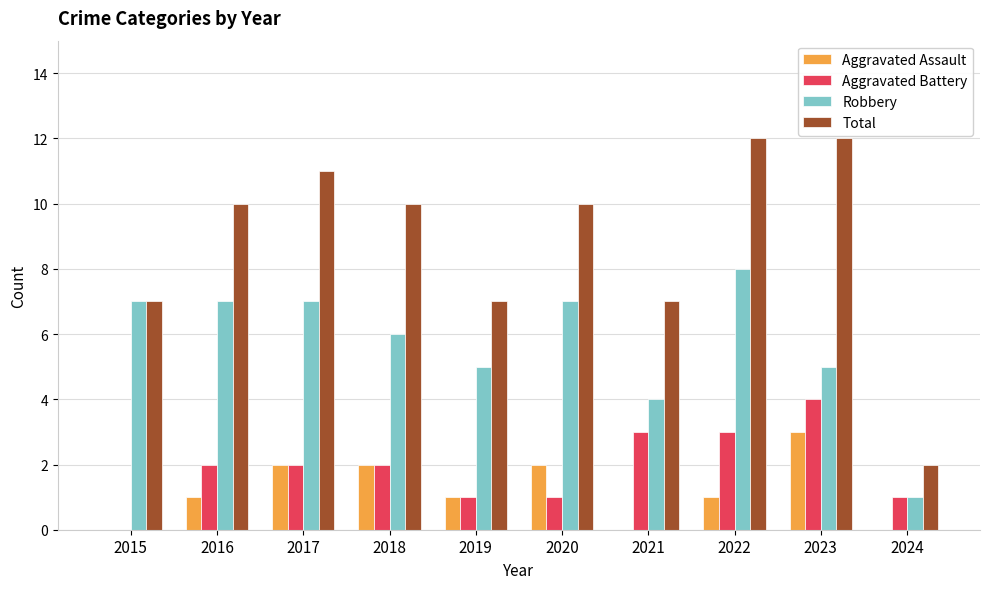

What is the greatest value displayed?

12